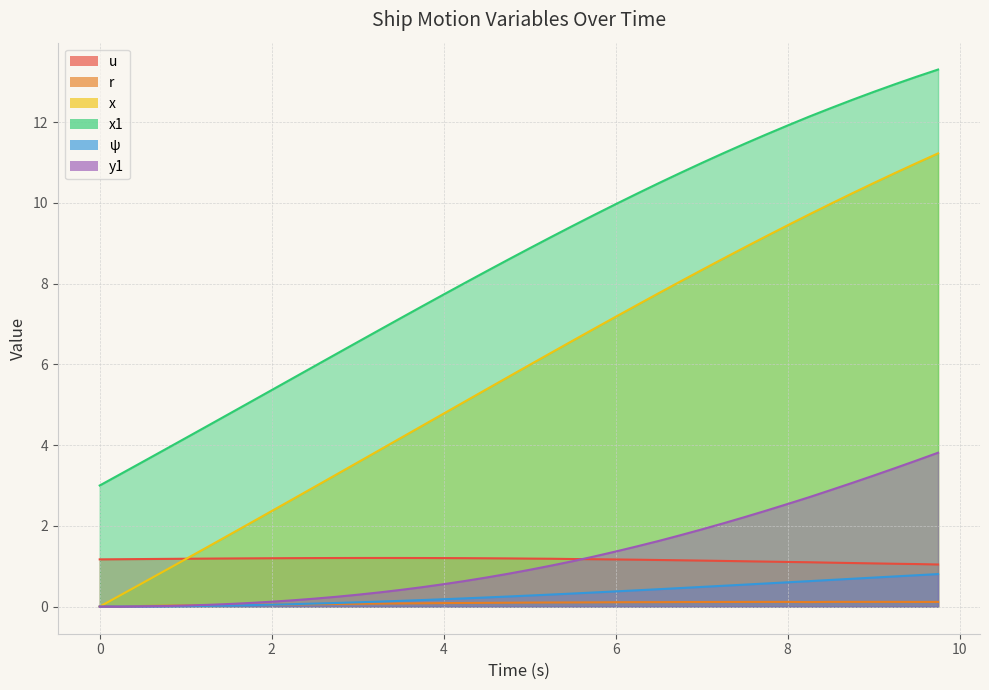

What is the label of the 4th point from the left?

4